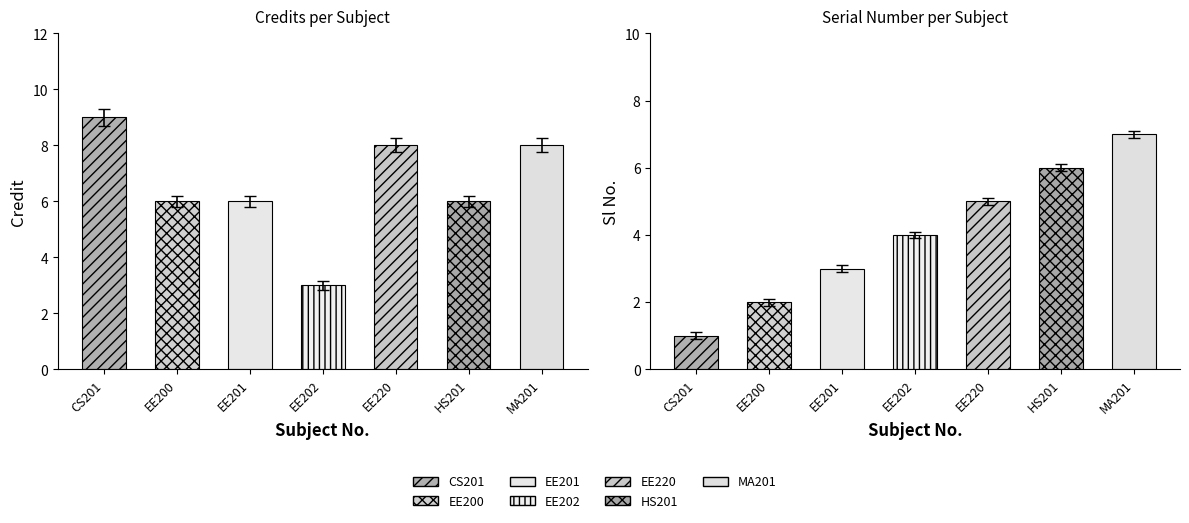

How many Credit values are between 6 and 8?

5